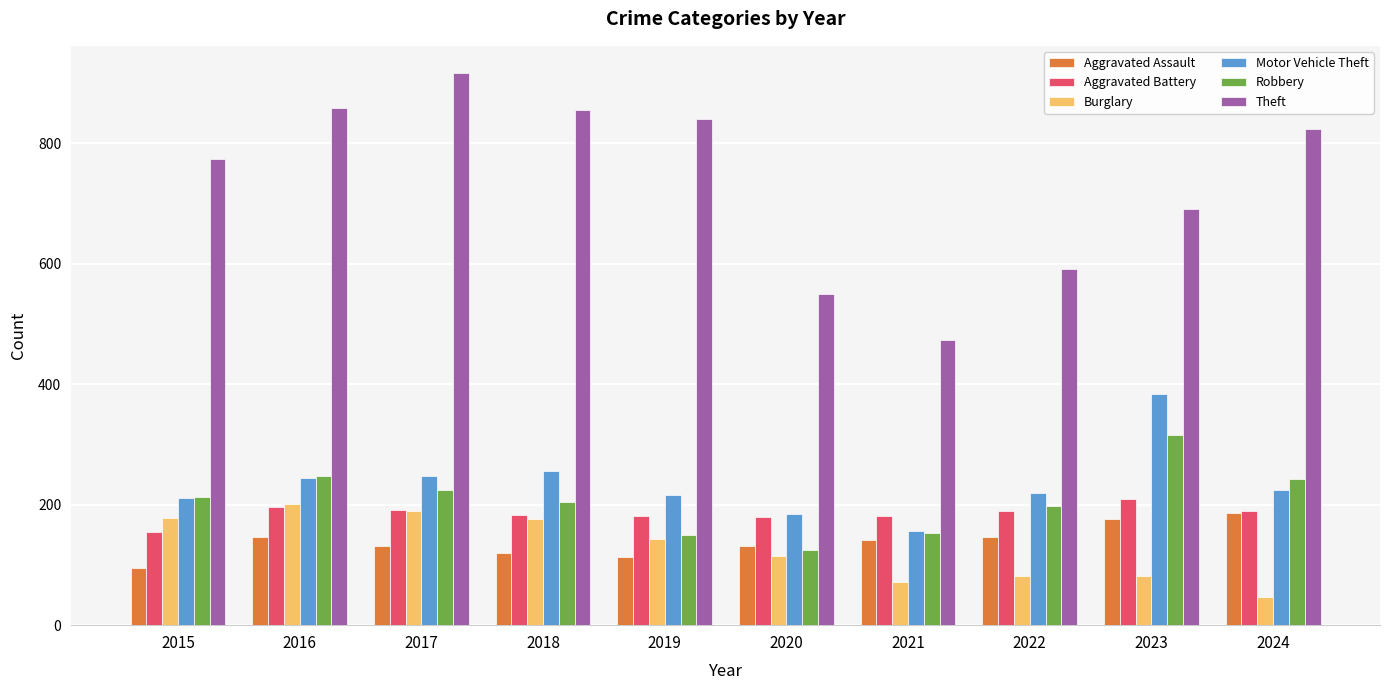

Which category has the lowest value in the Aggravated Battery series?

2015